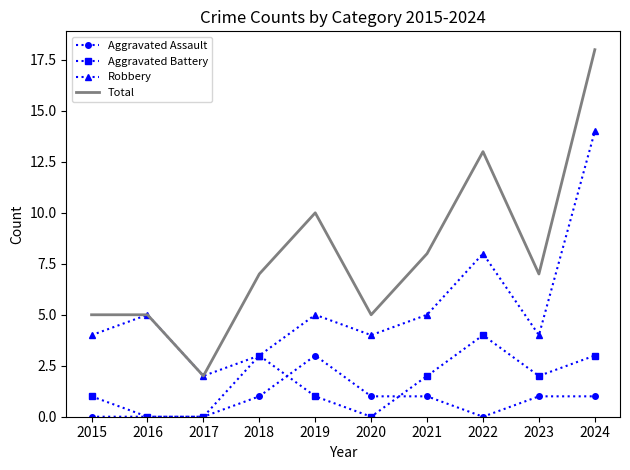

What is the difference between the second highest and minimum values in the Robbery series?

6